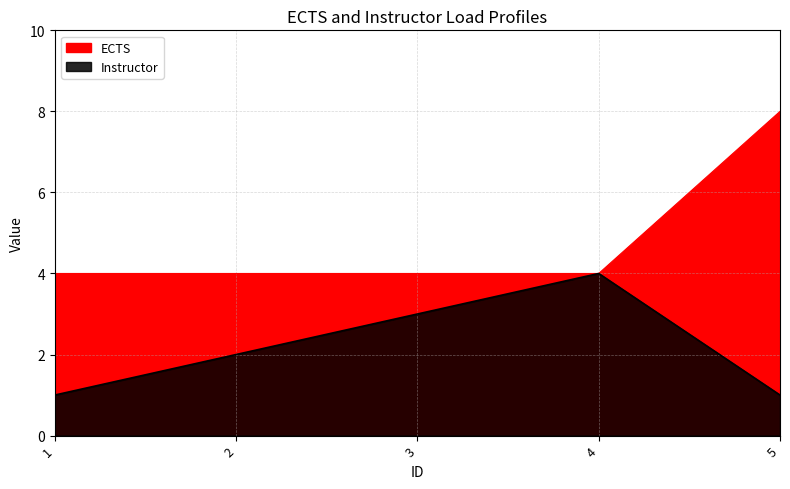

What is the maximum value for Instructor?

4